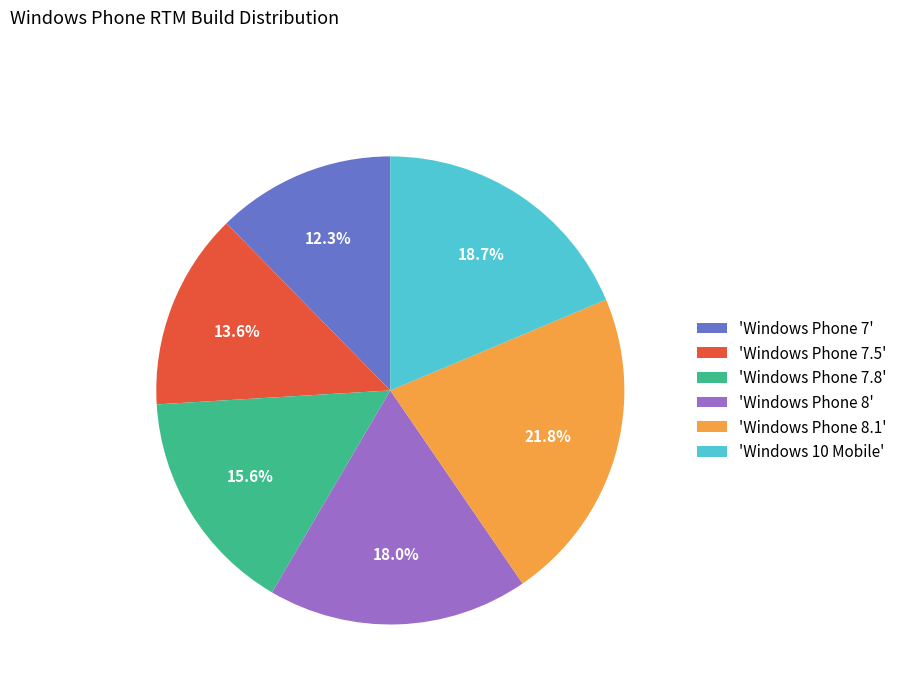

Between 'Windows Phone 8' and 'Windows Phone 7', which is larger?

'Windows Phone 8'